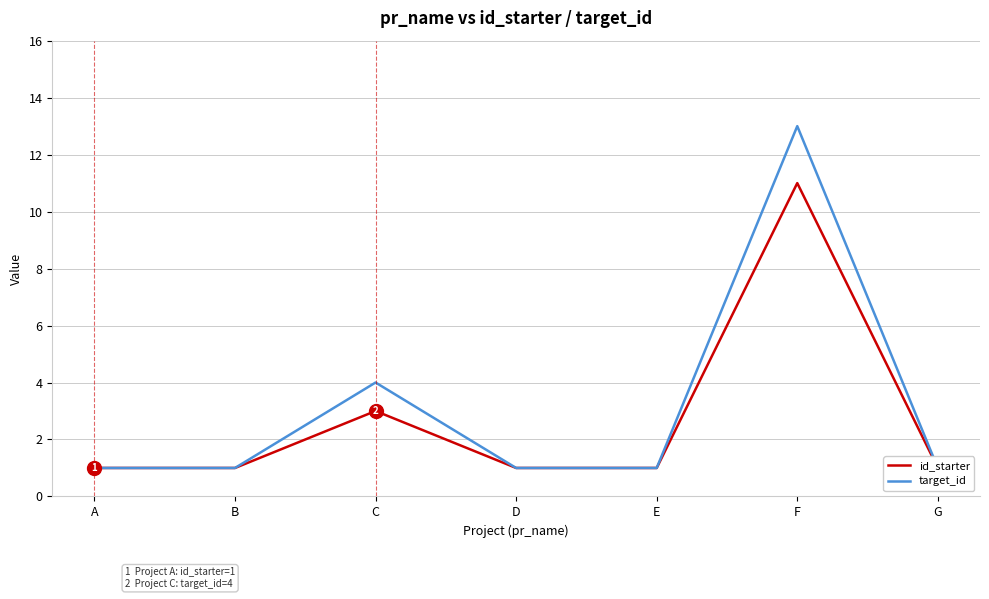

Which category has the lowest value in the id_starter series?

A